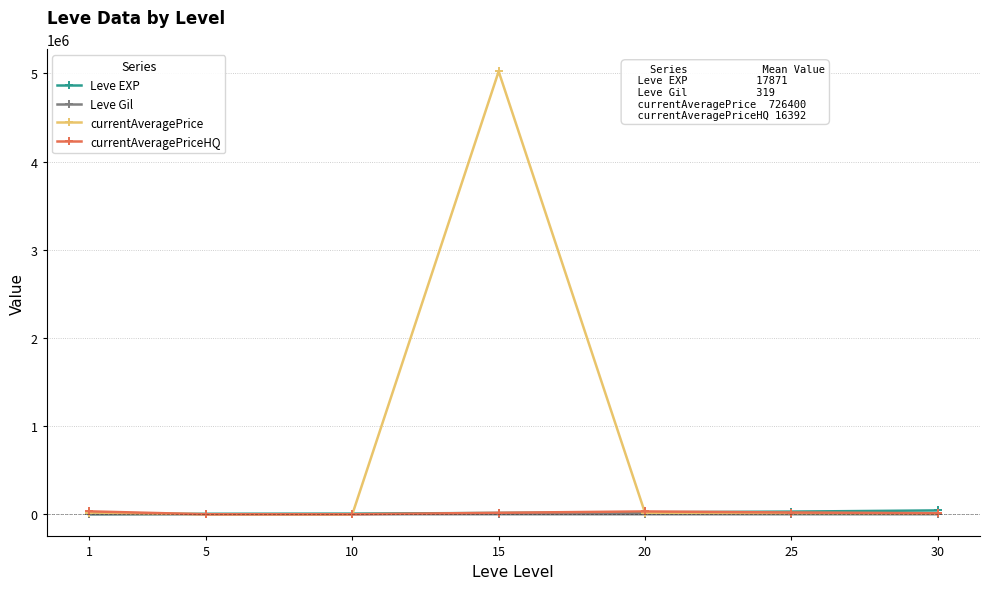

What is the difference between the maximum and minimum values in the currentAveragePrice series?

5022089.4